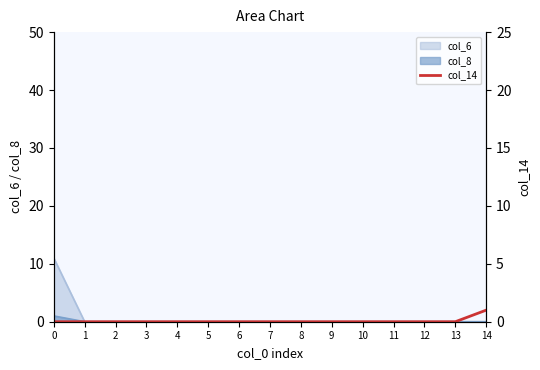

Which has a higher value, 2 or 5?

2